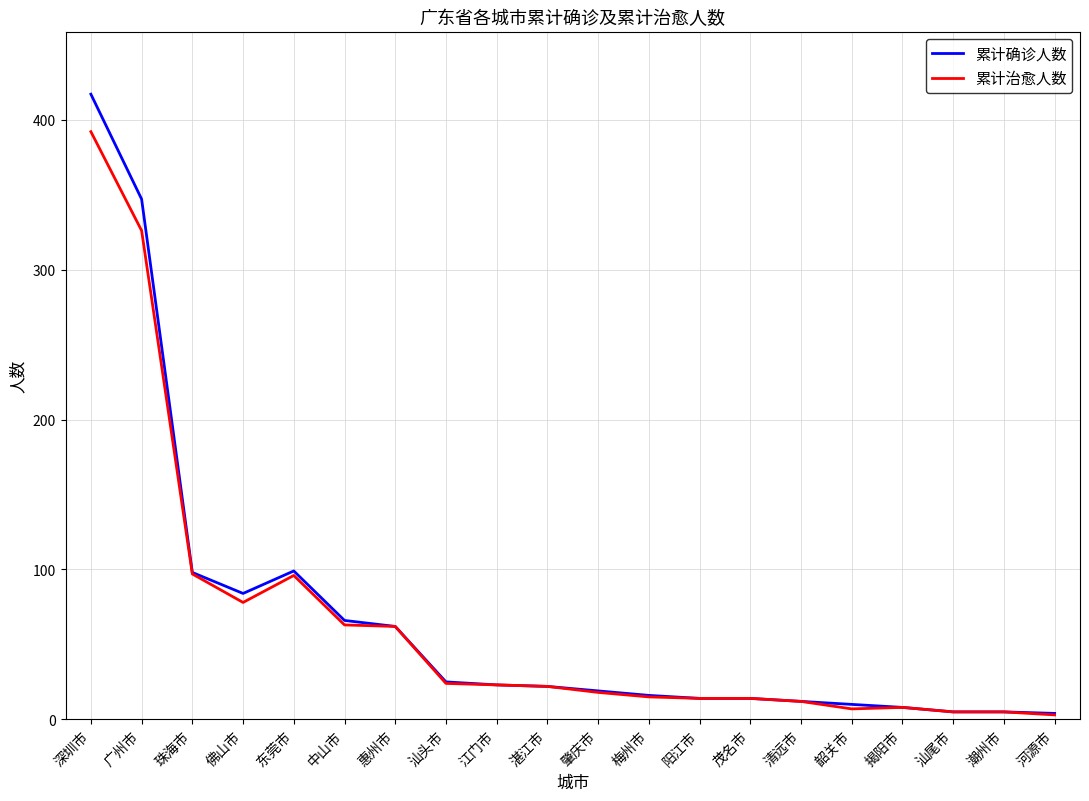

Rank the series by their maximum value, from highest to lowest.

累计确诊人数, 累计治愈人数